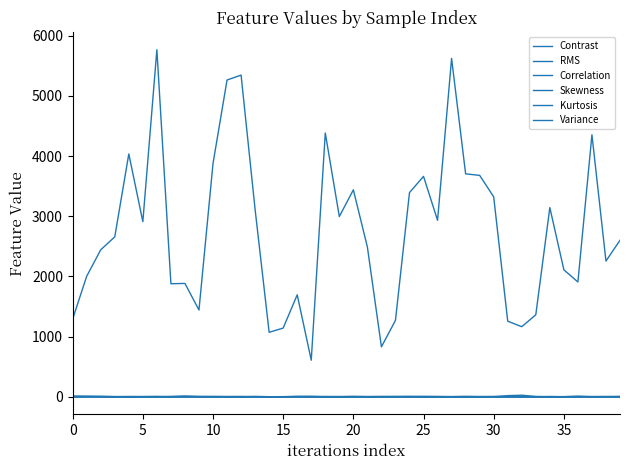

Does the chart have visible grid lines?

No